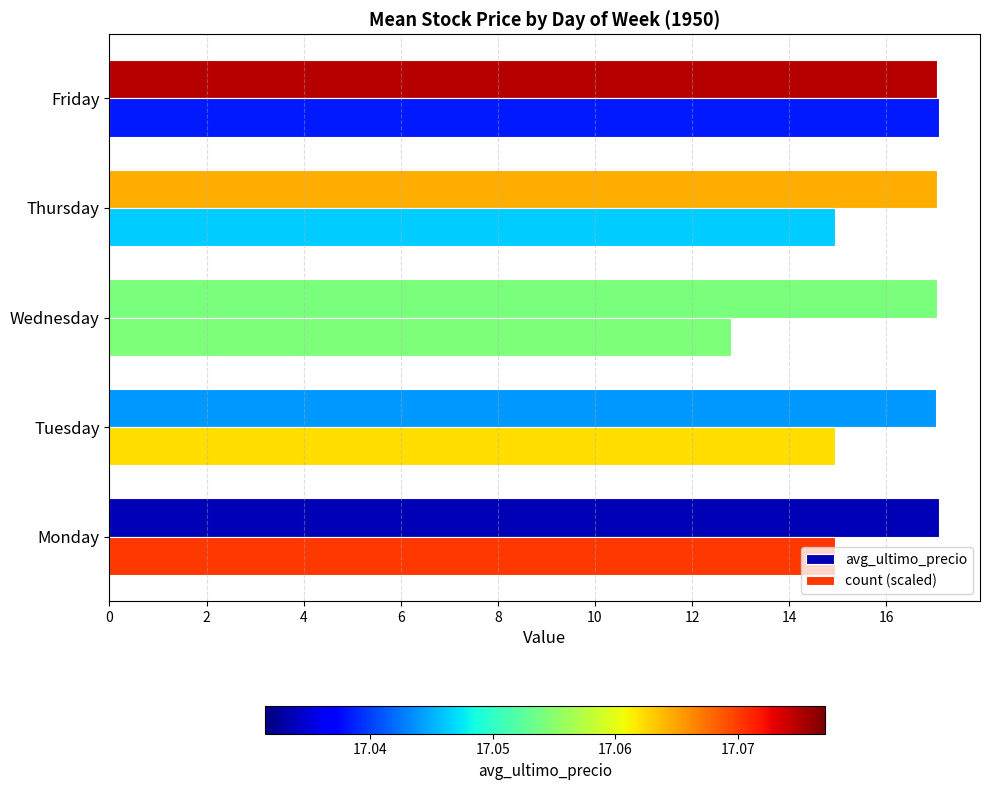

Which series has the largest total across all categories?

avg_ultimo_precio